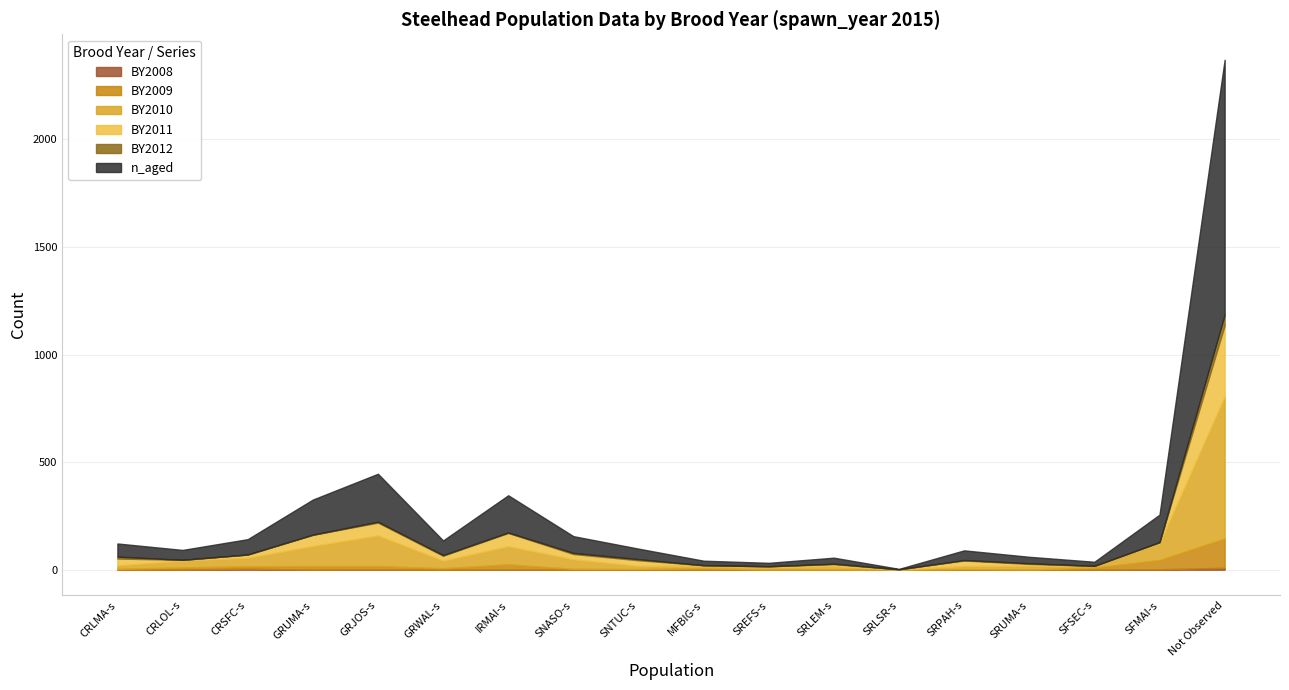

What is the sum of all BY2011 values?

688